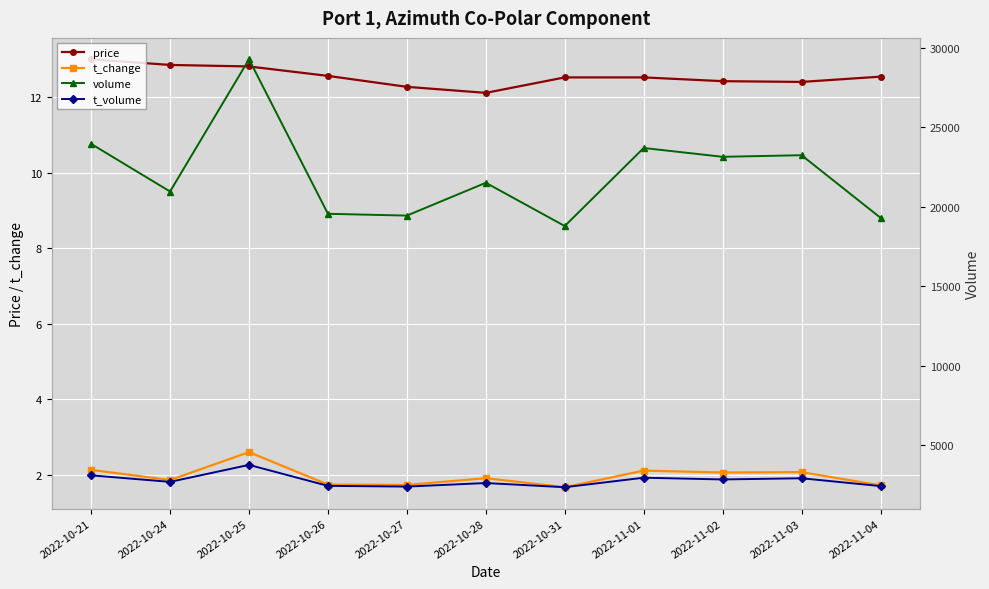

True or false: price and t_change cross at least once.

False